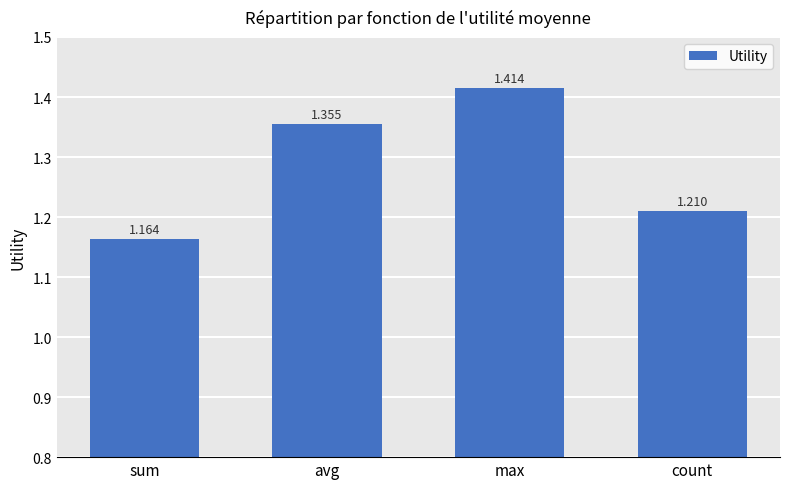

What is the label of the 2nd bar from the right?

max